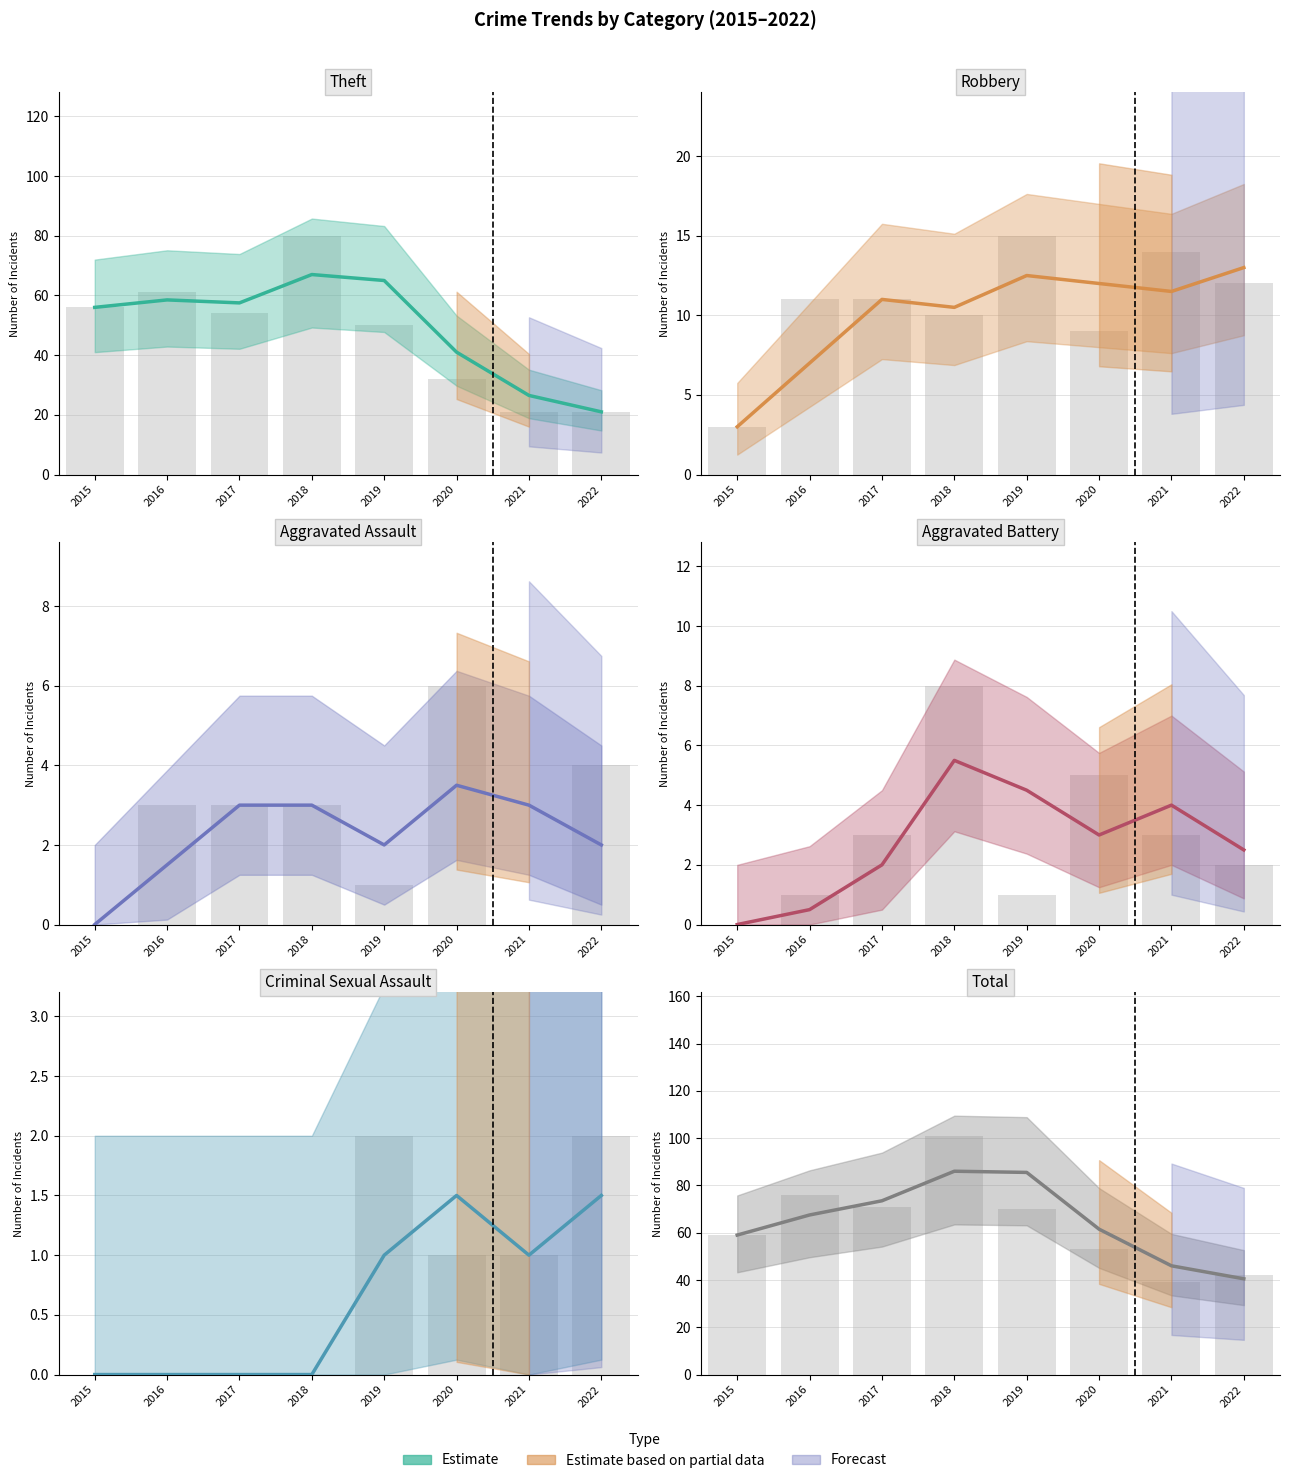

The value at 2018 is 86.0. True or false?

True